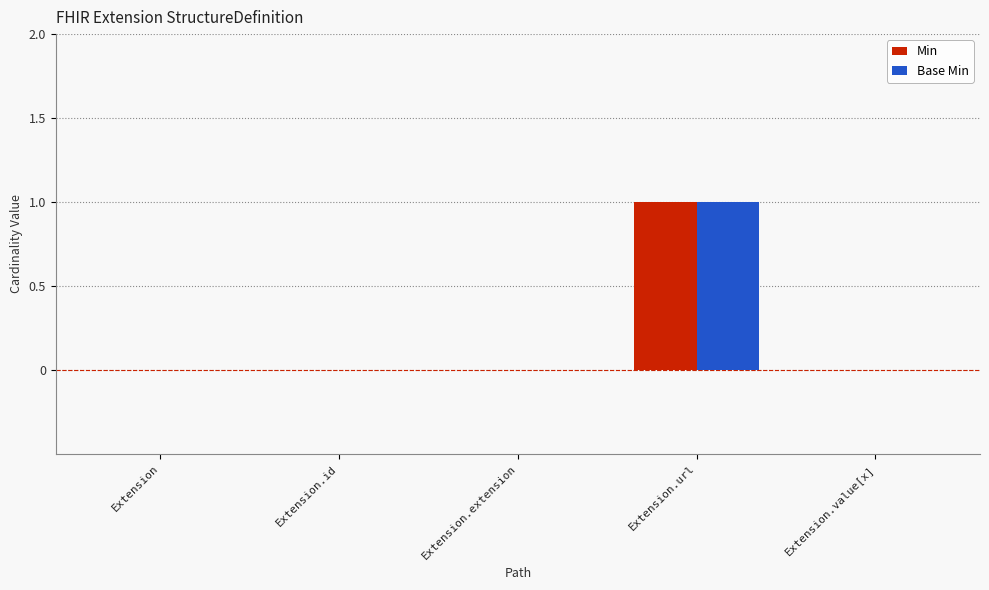

Count the Min values in the range 0 to 1.

5